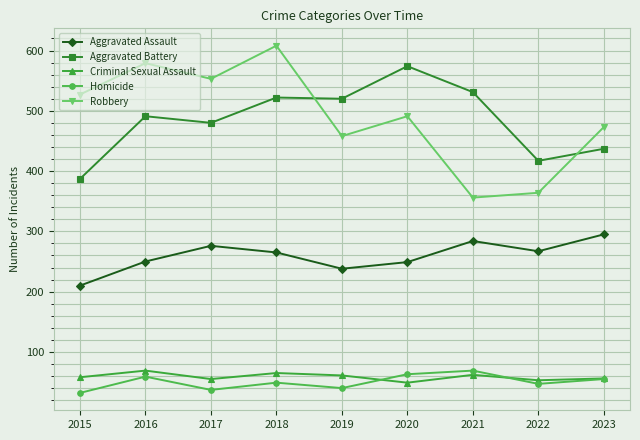

True or false: Robbery has a value of 458 at 2019.

True